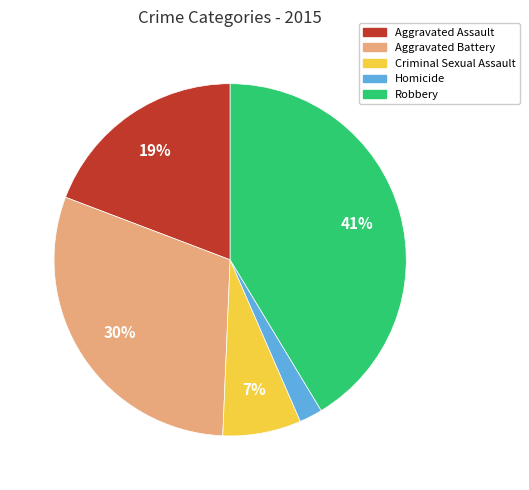

What is the ratio of the value at Robbery to the value at Aggravated Assault?

2.2